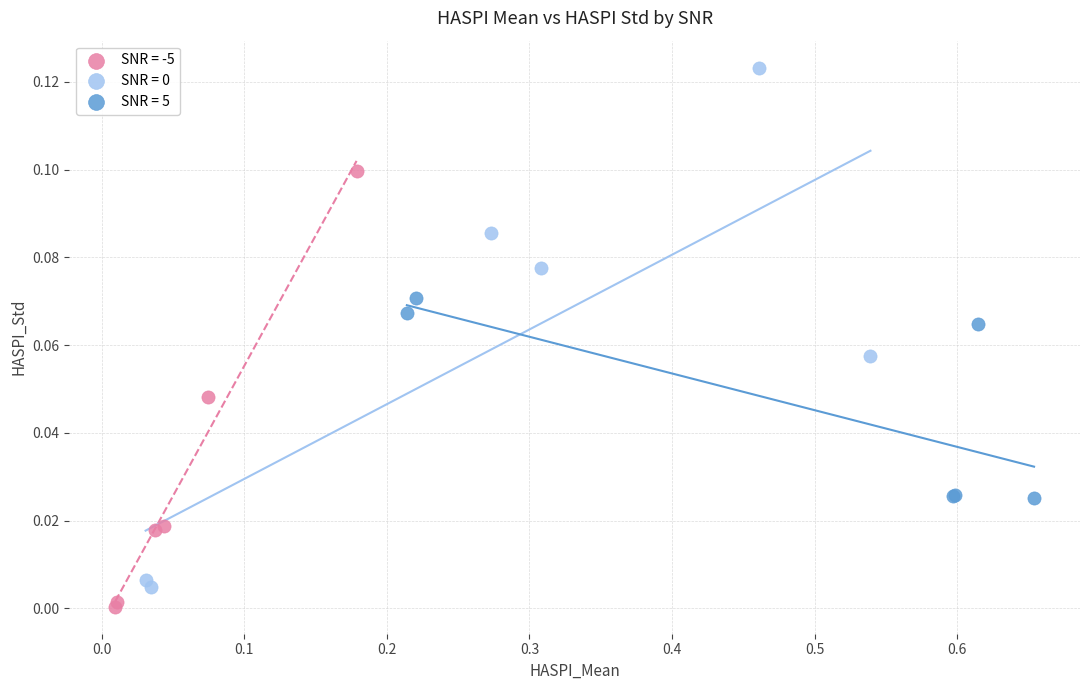

Which series contains the lowest Y value?

SNR = -5